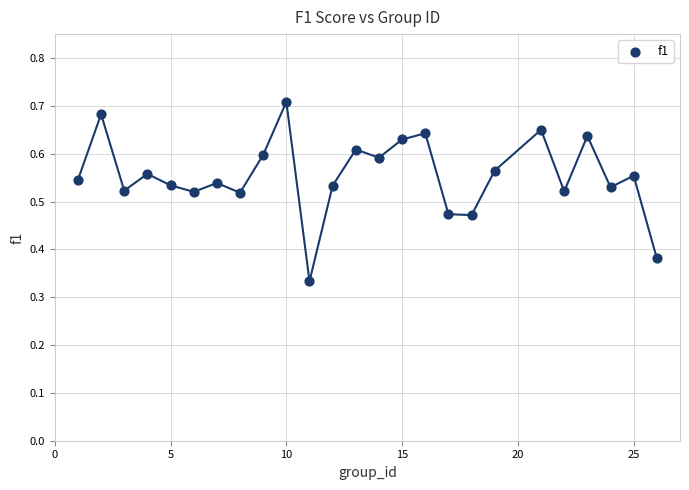

What is the range of X values (max minus min)?

25.0